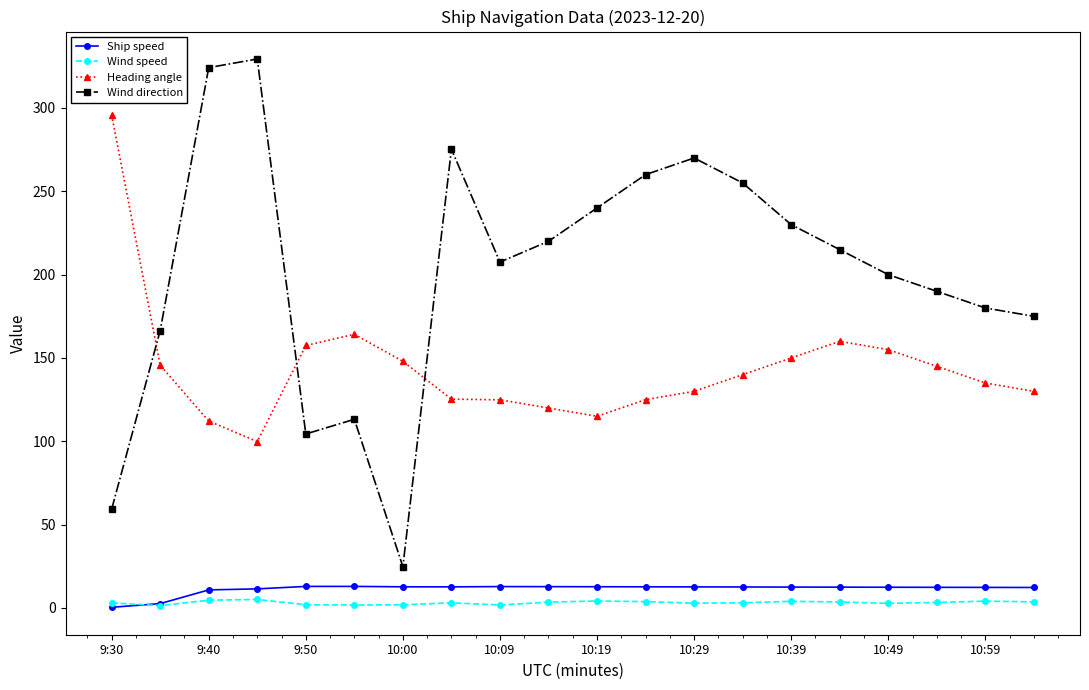

What is the maximum value shown in the chart?

329.4